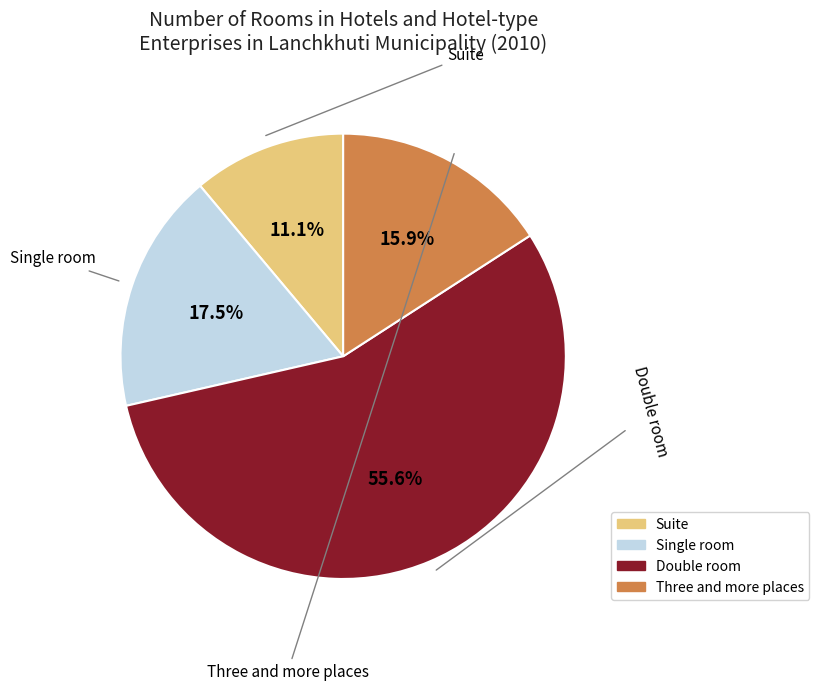

Which category accounts for the majority?

Double room